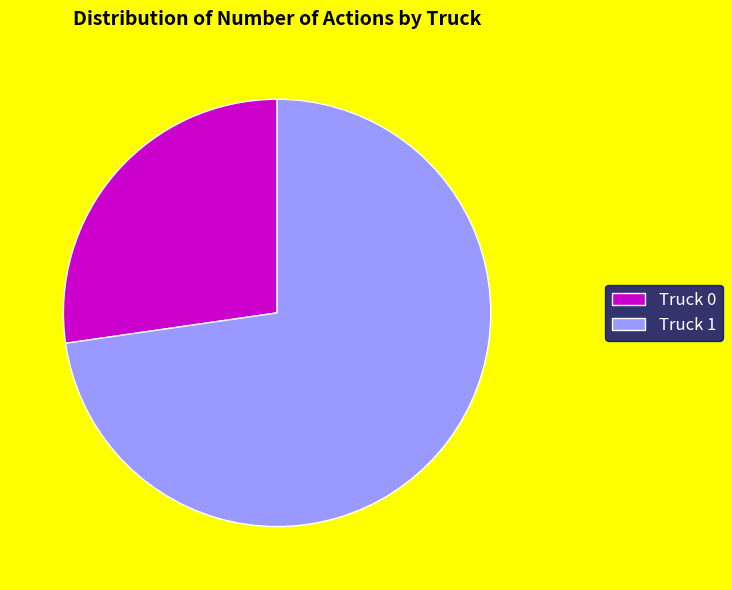

What is the smallest slice in the pie chart?

Truck 0